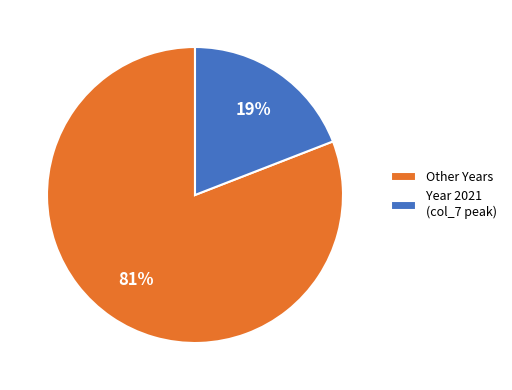

Do Year 2021 (col_7 peak) and Other Years together represent more than half of the pie?

Yes